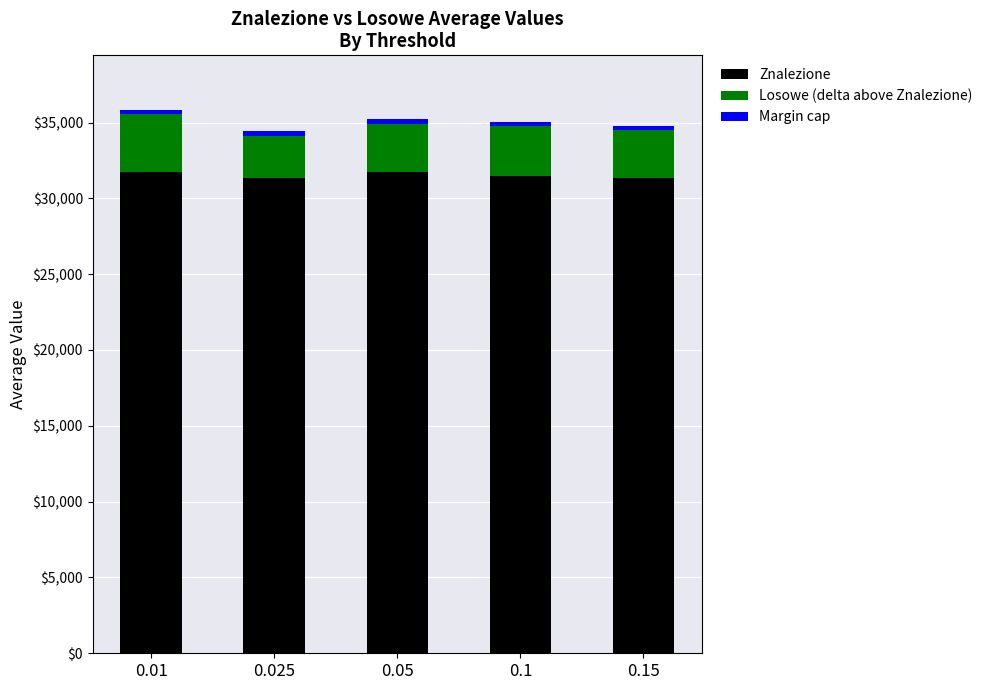

What is the highest value of the Znalezione series?

31711.9